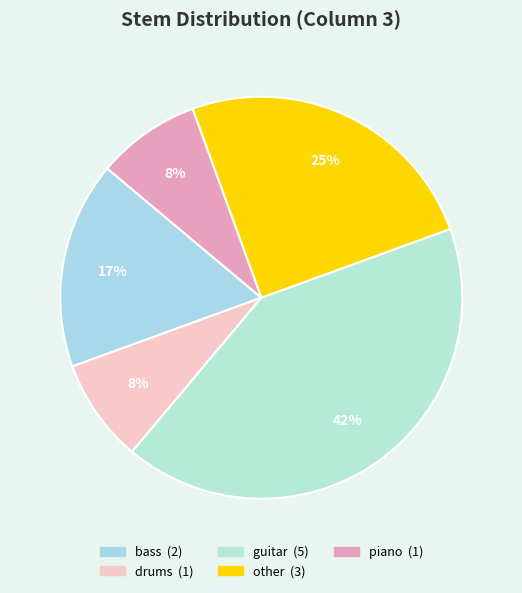

How many segments does this pie chart have?

5